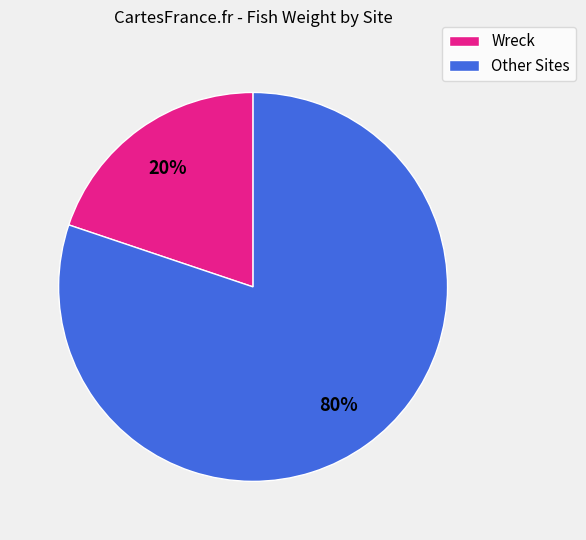

Count the number of slices in the pie.

2